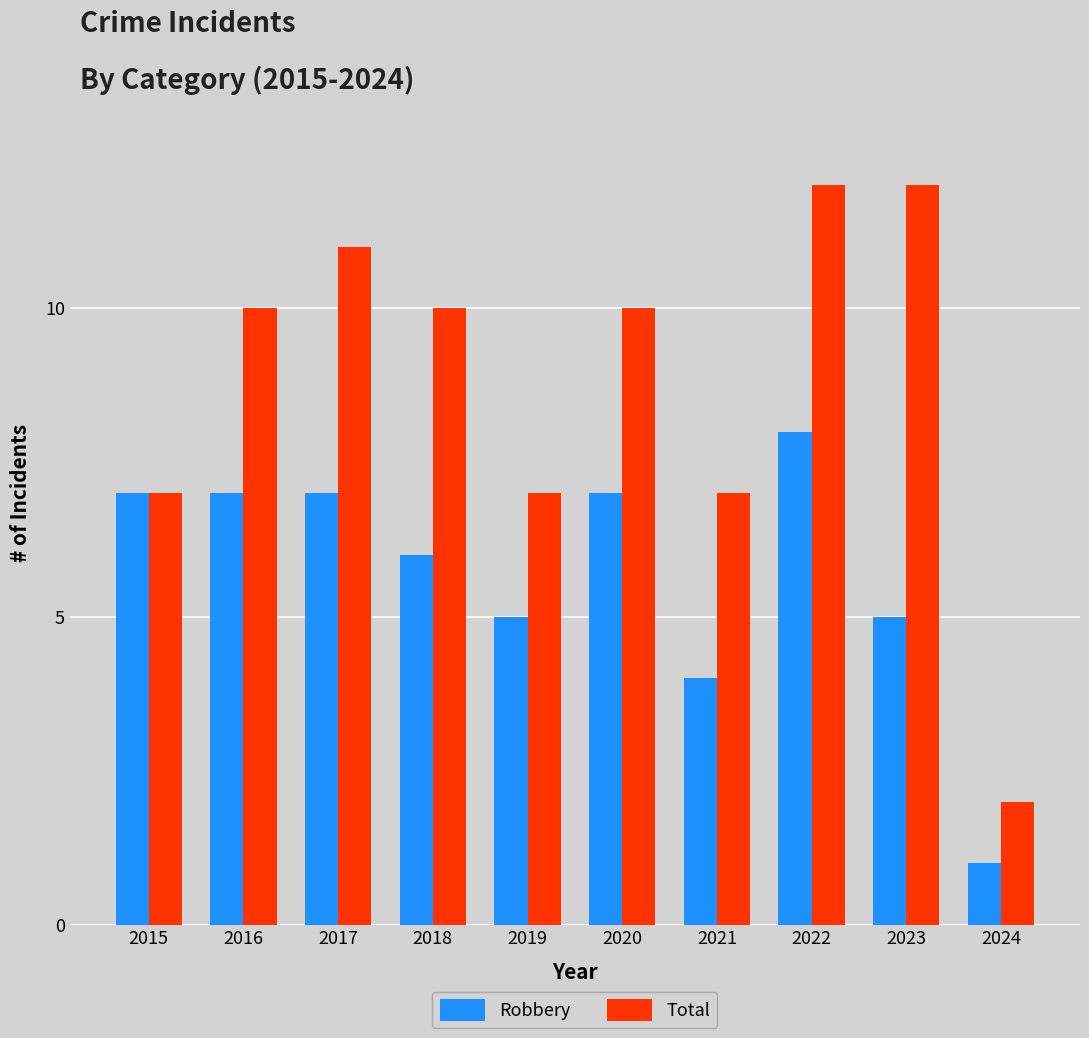

What is the value of the Robbery bar at the 8th from the left?

8